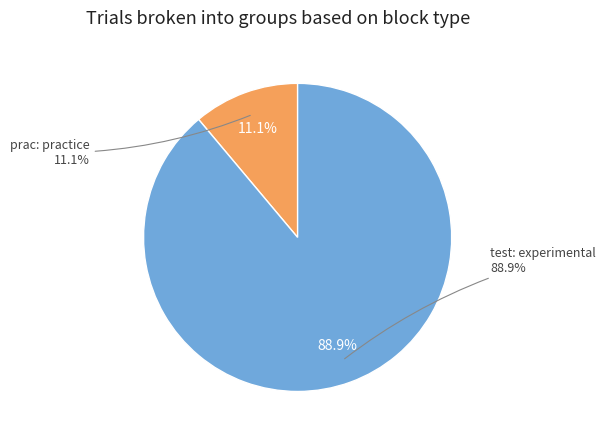

To the nearest percent, what portion does test represent?

89%